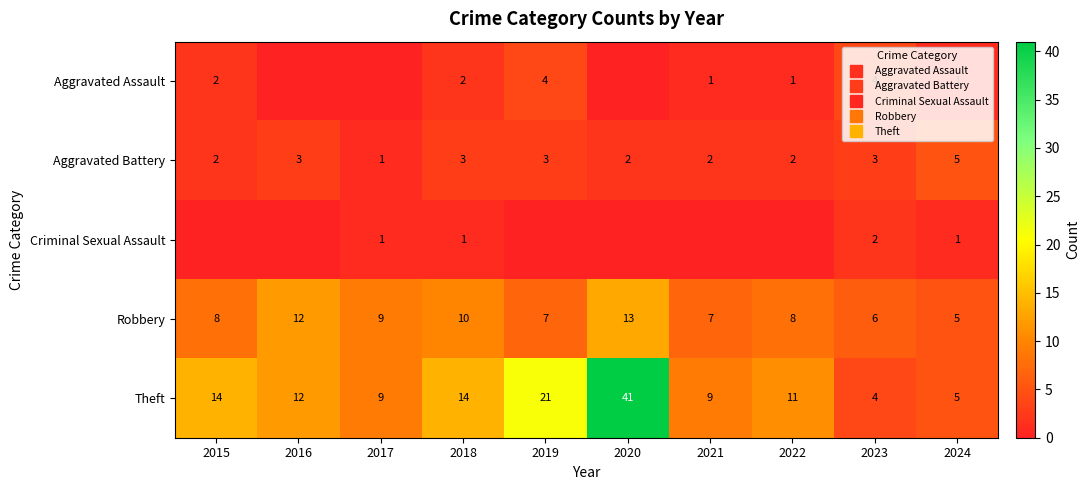

What is the difference between the maximum and minimum values in the Theft series?

37